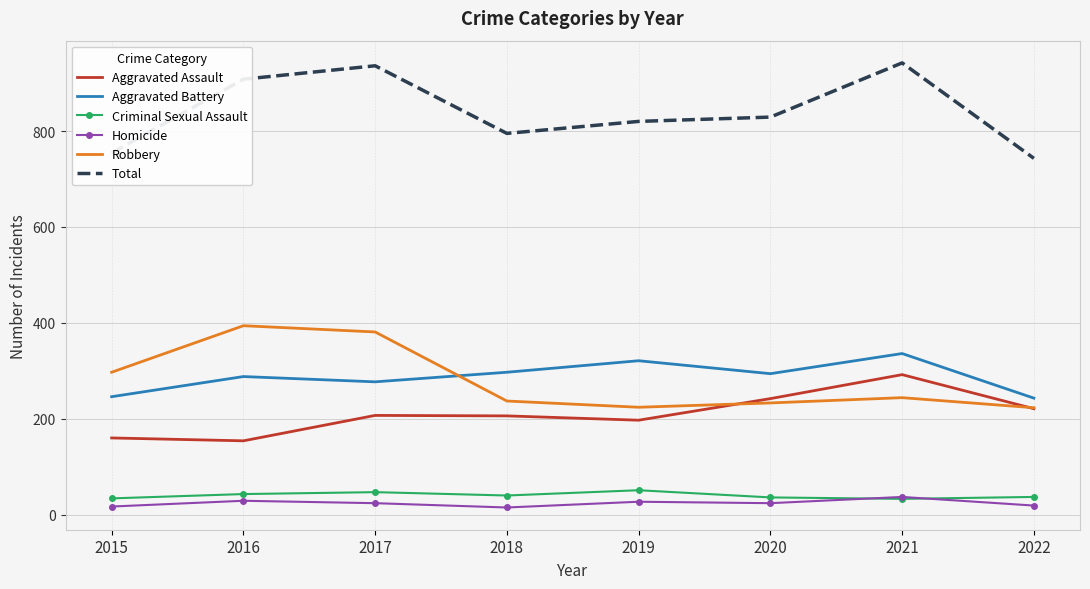

What is the sum of all Criminal Sexual Assault values?

321